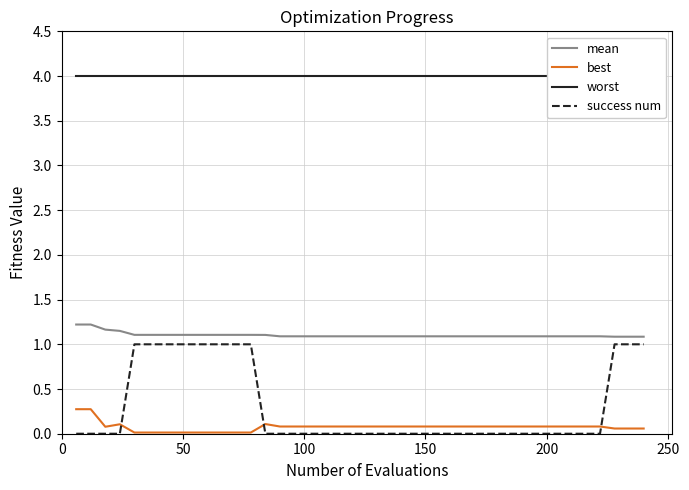

Which series has the widest spread of values?

success num